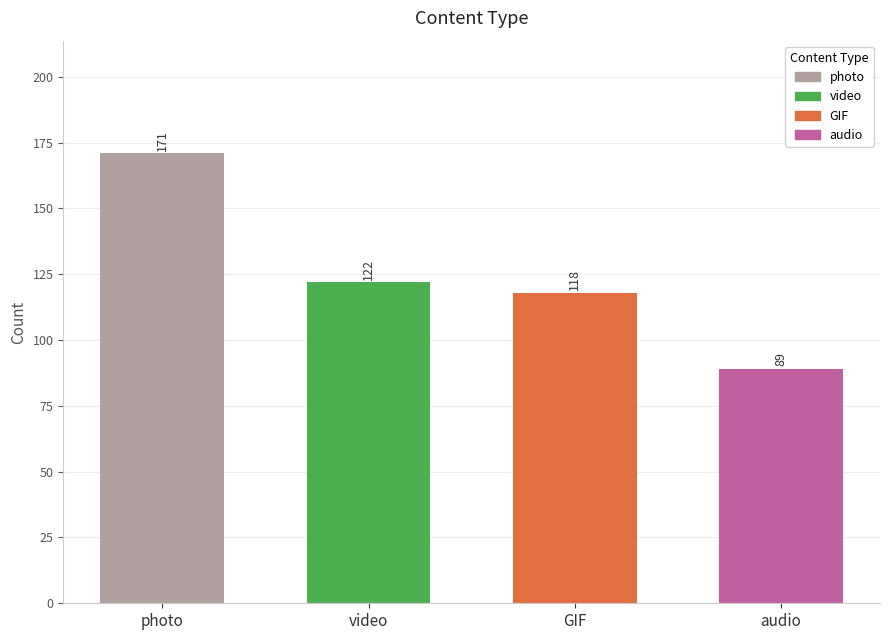

Does the chart contain any negative values?

No